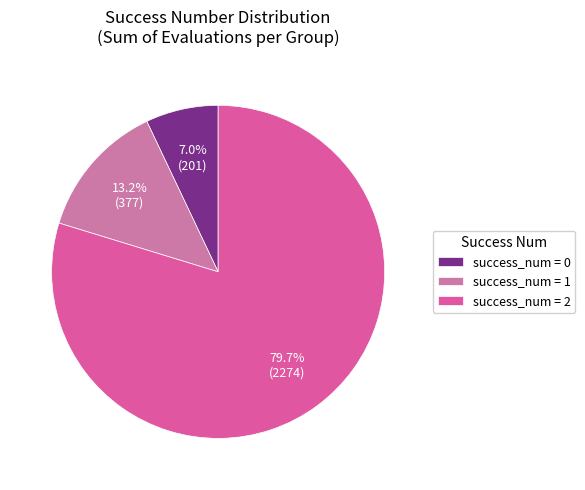

Between success_num = 0 and success_num = 2, which is larger?

success_num = 2